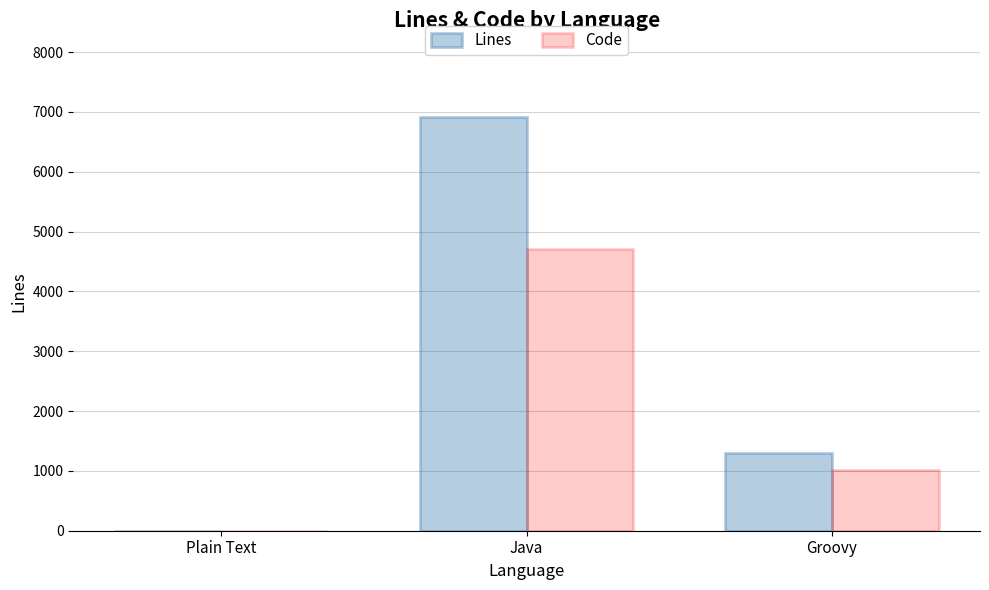

What is the average value of the Code series?

1907